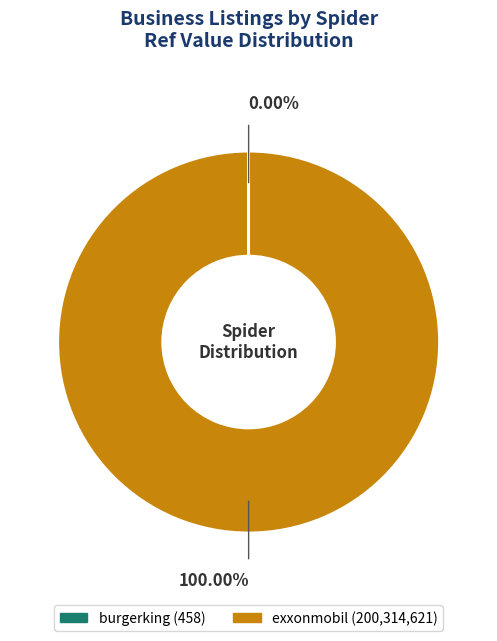

Which category has the biggest portion of the pie?

exxonmobil